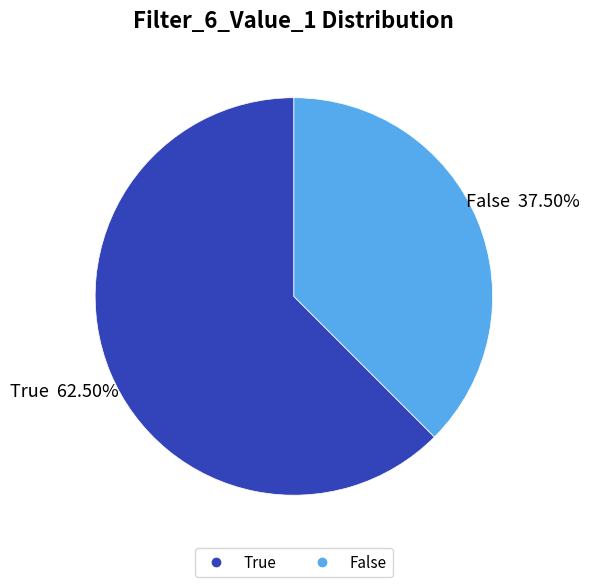

The False slice represents 54% of the pie. True or false?

False